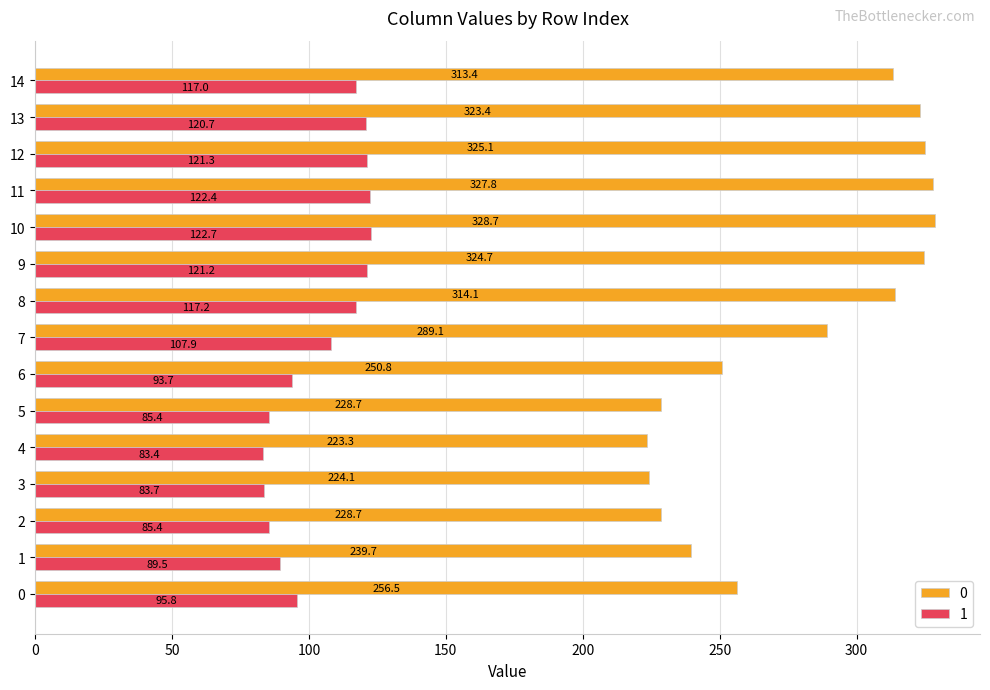

The 1 series shows 128.8 at 0. True or false?

False